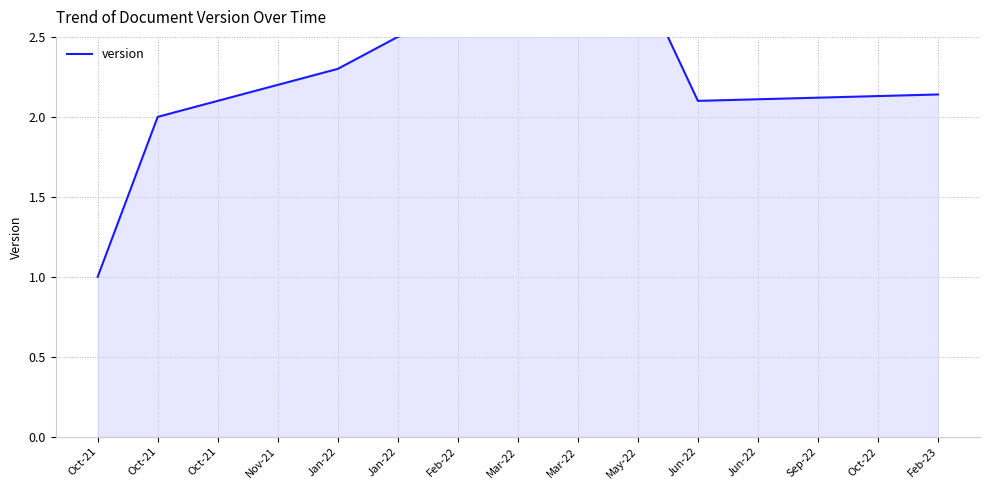

List the labels in order of value, smallest first.

Oct-21, Oct-21, Oct-21, Jun-22, Jun-22, Sep-22, Oct-22, Feb-23, Nov-21, Jan-22, Jan-22, Feb-22, Mar-22, Mar-22, May-22